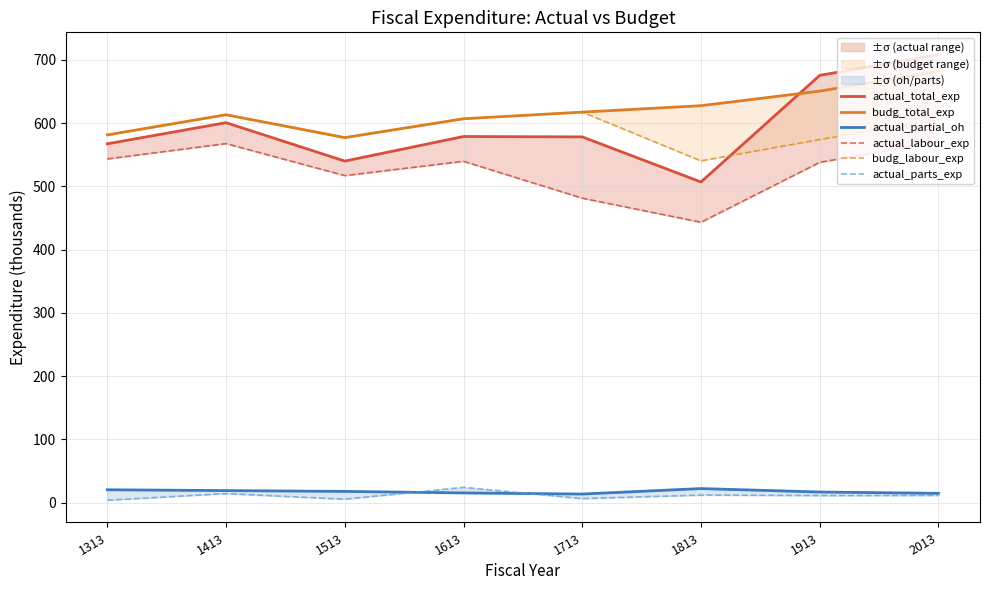

Which series has the largest total across all categories?

budg_total_exp